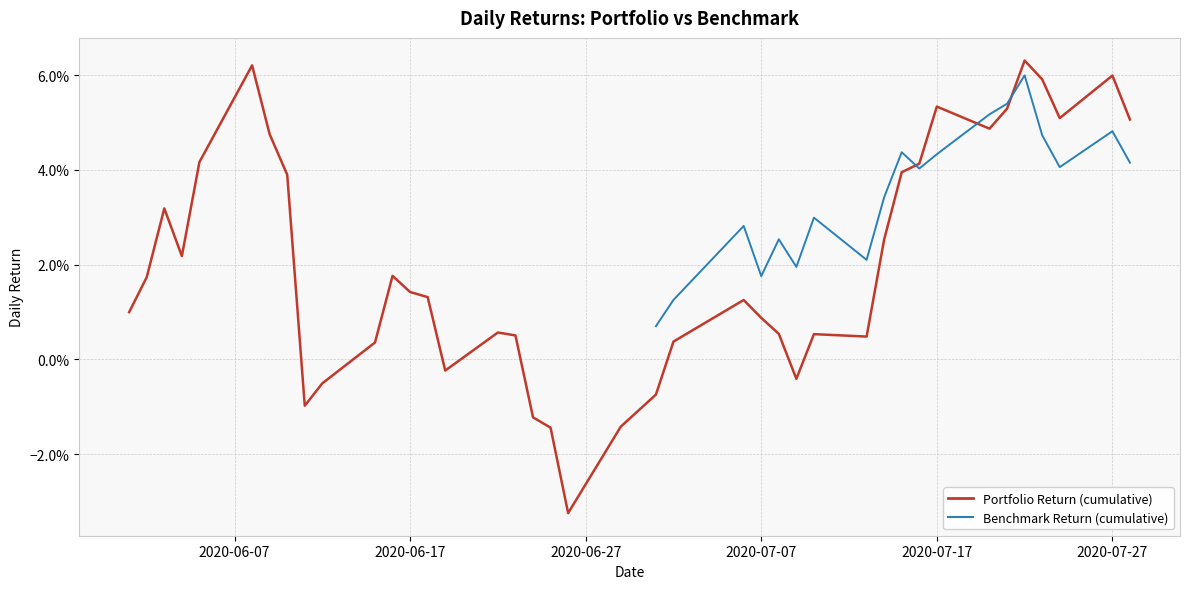

How many lines are shown in the chart?

2